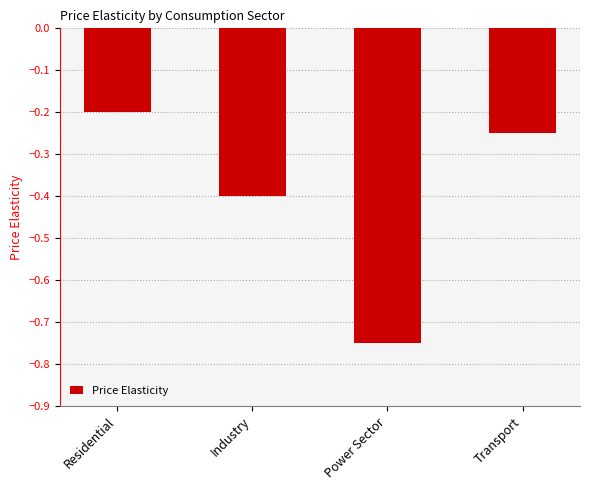

What is the sum of all values?

-1.6